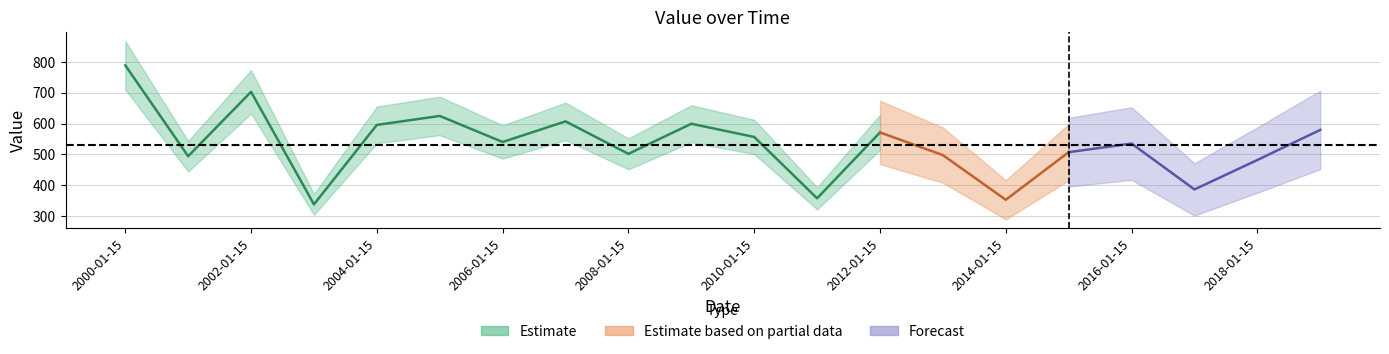

Does the chart display data point markers on the line(s)?

No